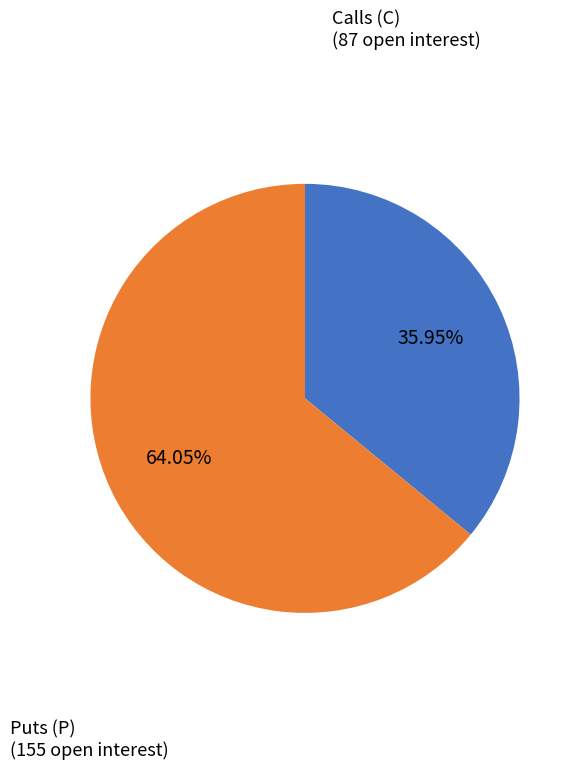

Does any single category account for the majority?

Yes